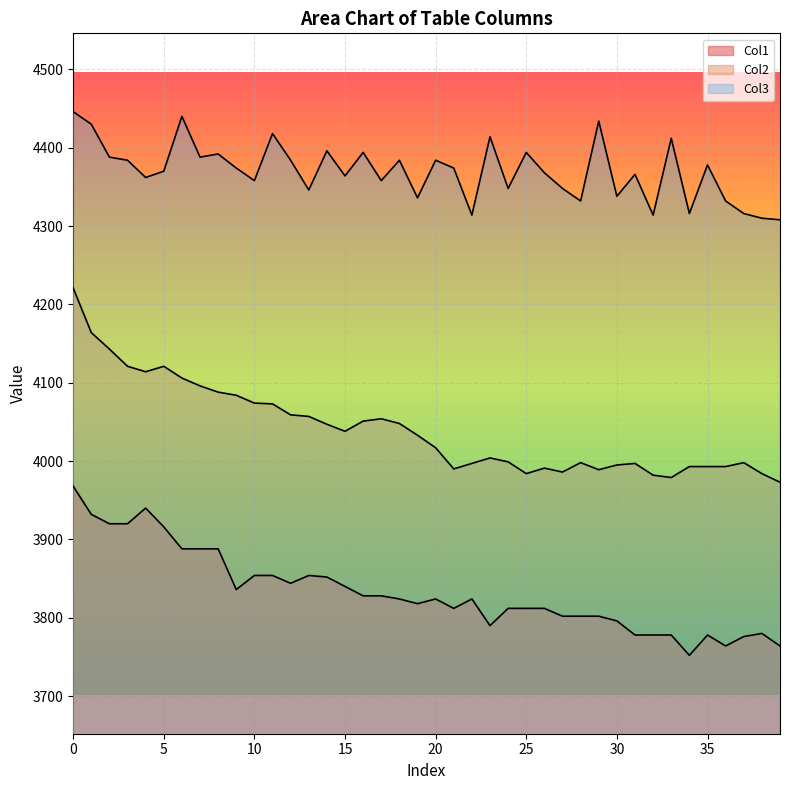

True or false: Col3 and Col2 intersect in this chart.

False